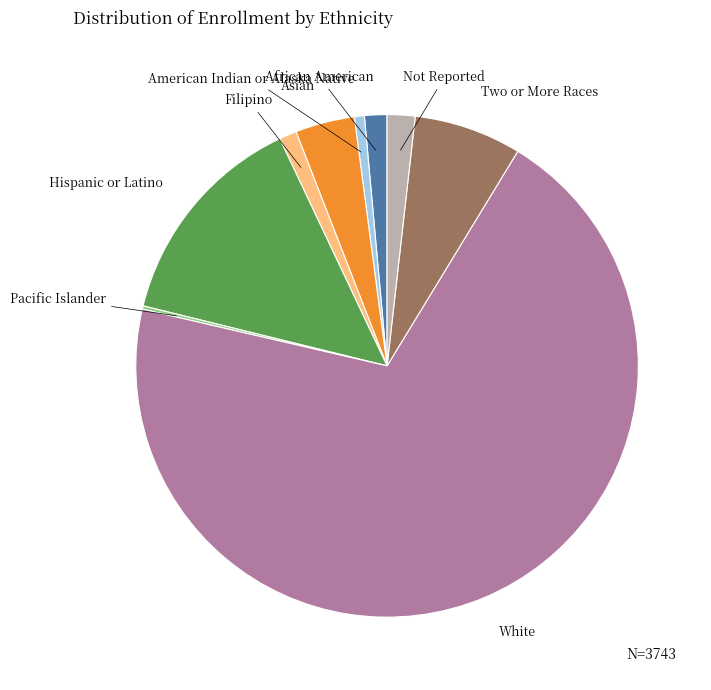

Which slice is the largest?

White